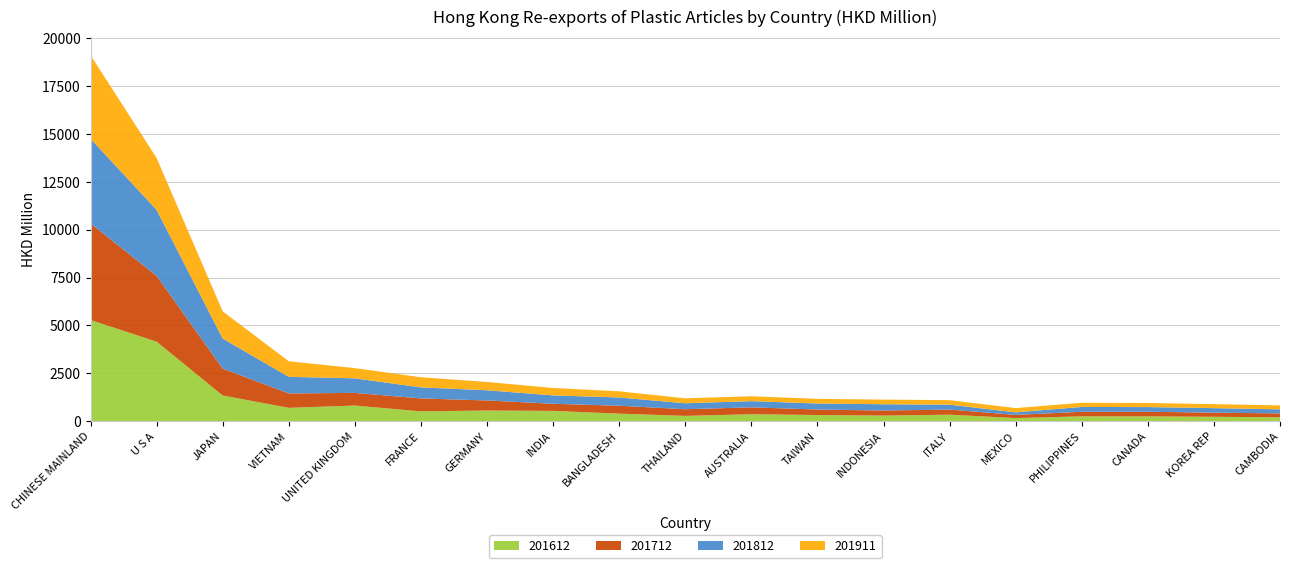

Reading left to right, transcribe all the data shown in this chart.

201612: 5285.3	4152.4	1341.2	696.3	815.1	511.5	555.8	536.5	391.5	275.2	360.4	320.6	290.9	337.7	159.8	251.4	249.8	228.4	202.8
201712: 5046.2	3436.8	1405.9	752.3	661.3	675.6	525.7	371.5	414.9	347.7	361.2	285.3	265.3	266.5	167.2	238.3	240.9	215.2	202.5
201812: 4426.7	3452.4	1571.9	866.0	761.3	576.7	532.1	438.8	430.1	311.1	324.6	315.5	327.0	257.8	133.2	251.8	244.8	237.0	212.5
201911: 4364.2	2710.8	1417.1	815.2	533.4	528.4	434.3	386.9	321.7	259.4	255.2	243.6	243.2	234.3	221.6	218.5	211.9	209.0	205.2